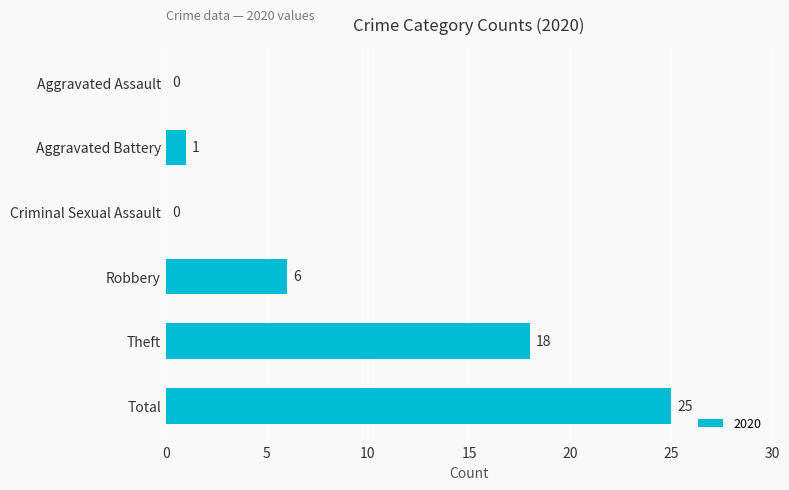

The chart shows a value of 0 at Aggravated Assault. True or false?

True